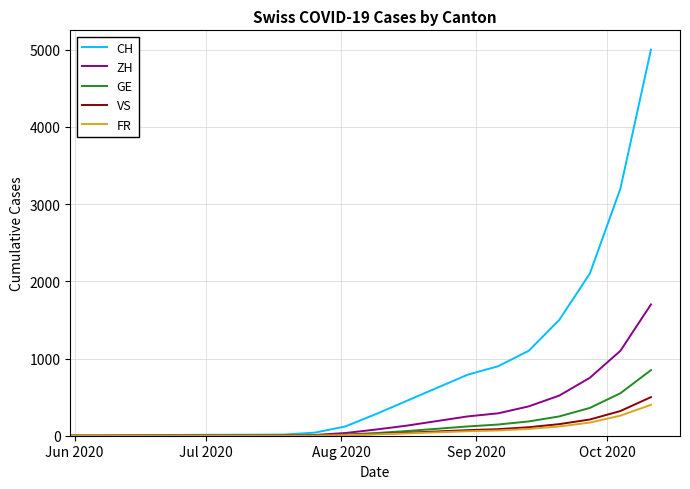

Which series has the widest spread of values?

CH